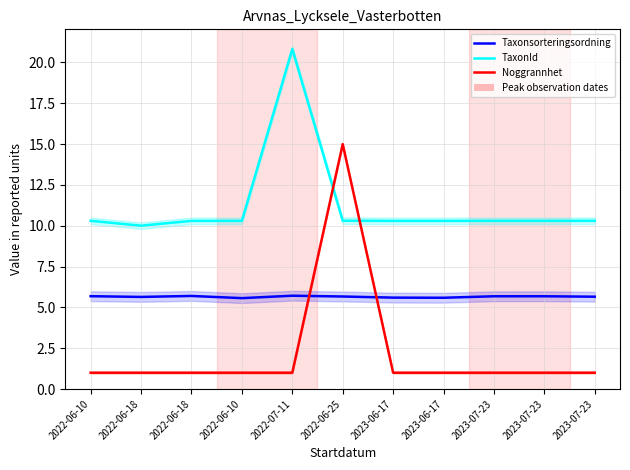

What is the difference between the highest and lowest values at 2023-07-23?

9.3